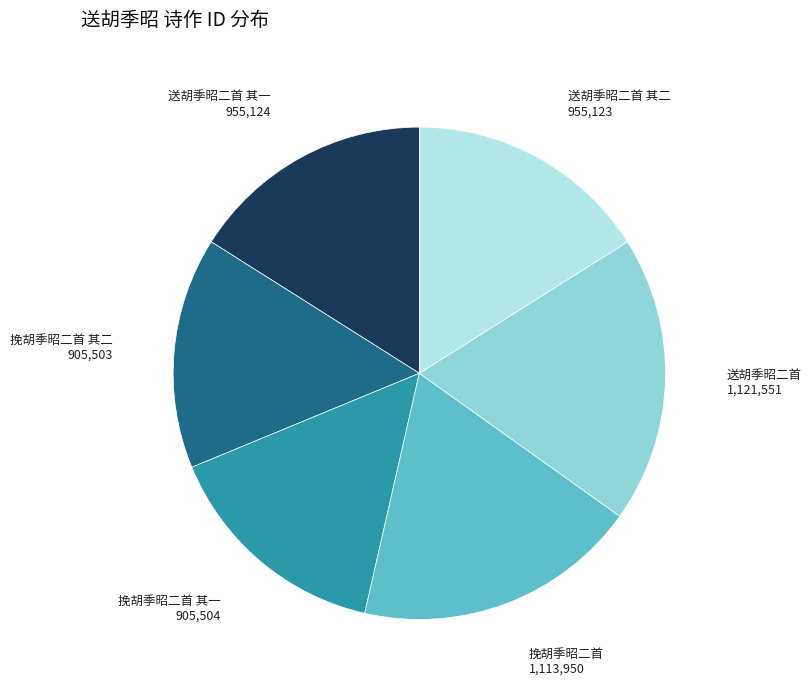

Is there any slice that represents more than half of the pie?

No